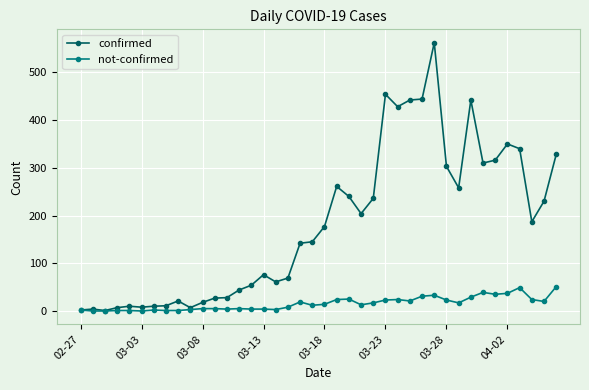

What is the maximum value shown in the chart?

562